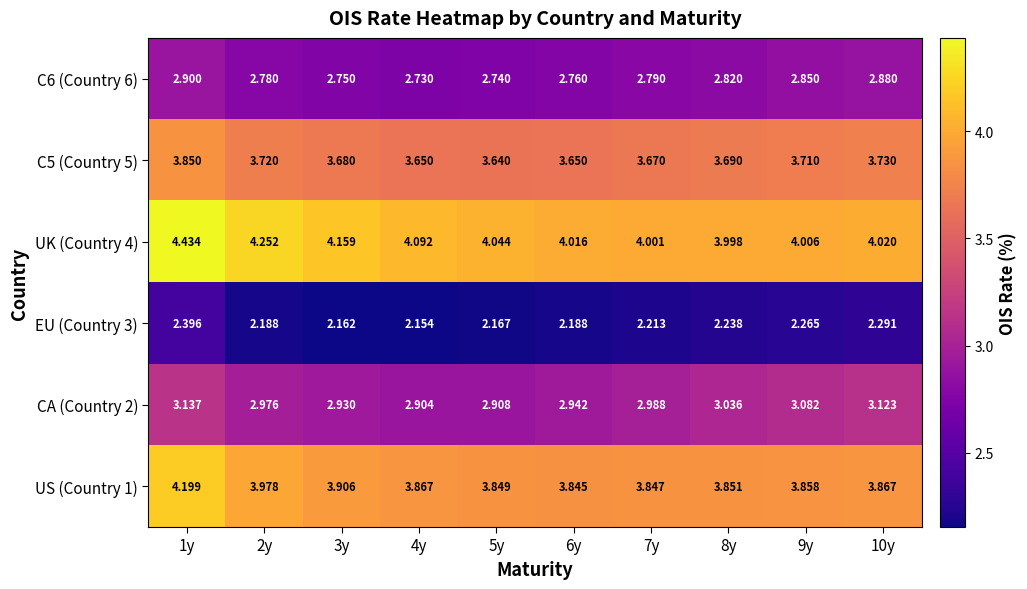

Is the value of EU (Country 3) at 9y greater than the value of CA (Country 2) at 5y?

No